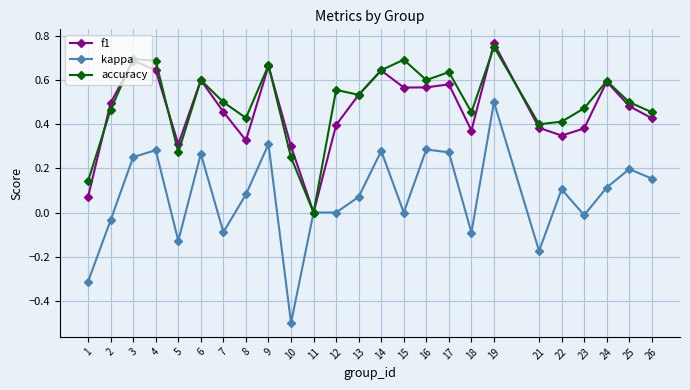

At which category does the chart reach its minimum across all series?

10